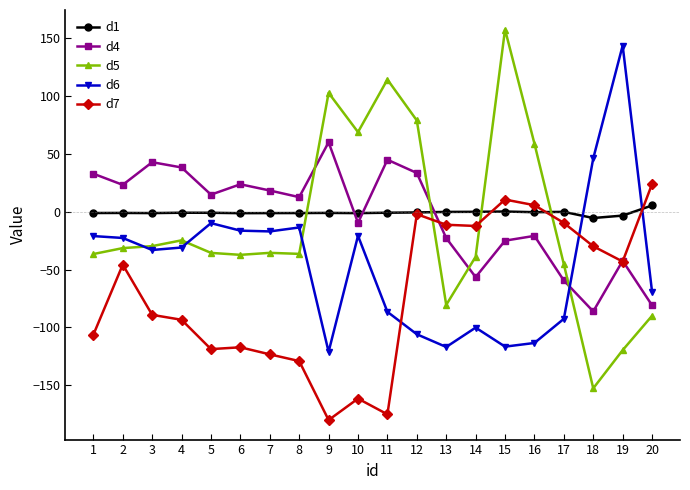

The d6 series shows -17.1 at 7. True or false?

True